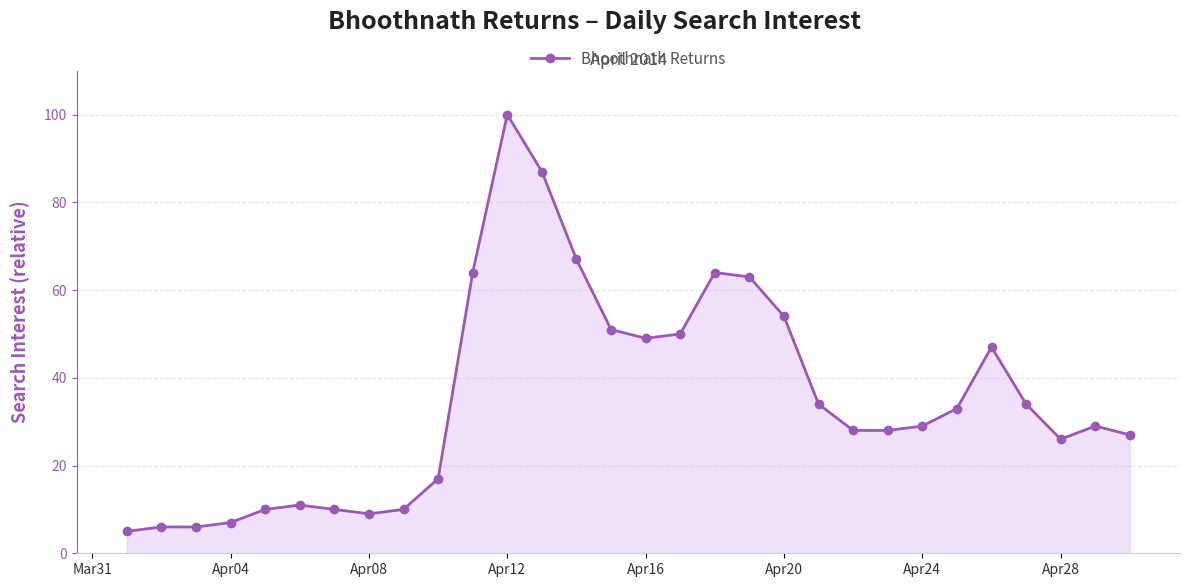

What is the smallest value displayed?

5